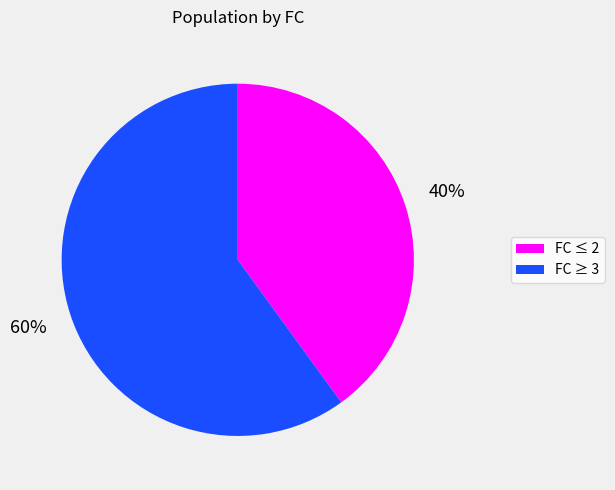

Which has a higher value, FC ≥ 3 or FC ≤ 2?

FC ≥ 3